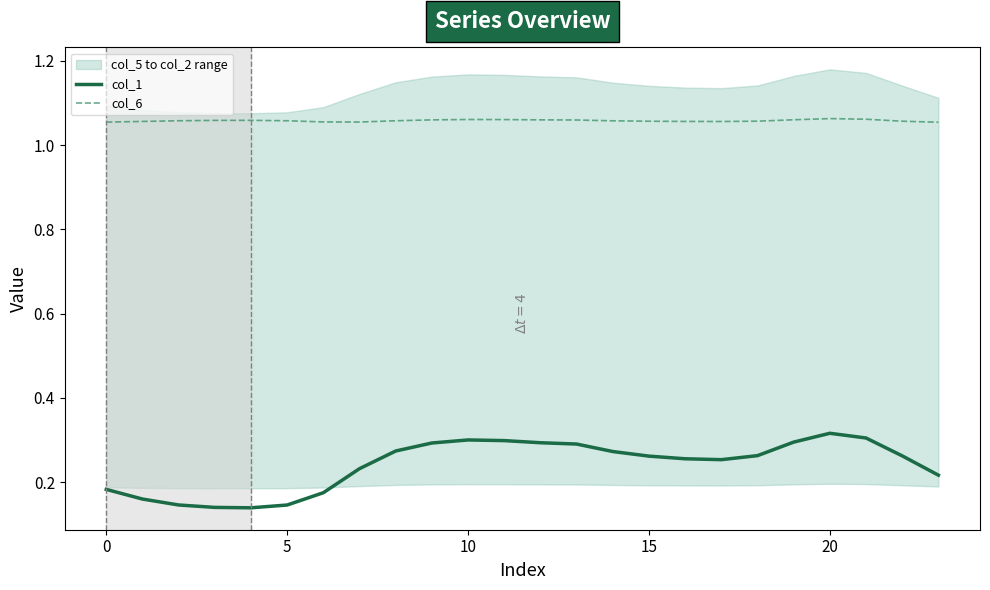

At which category is the sum across all series the highest?

20